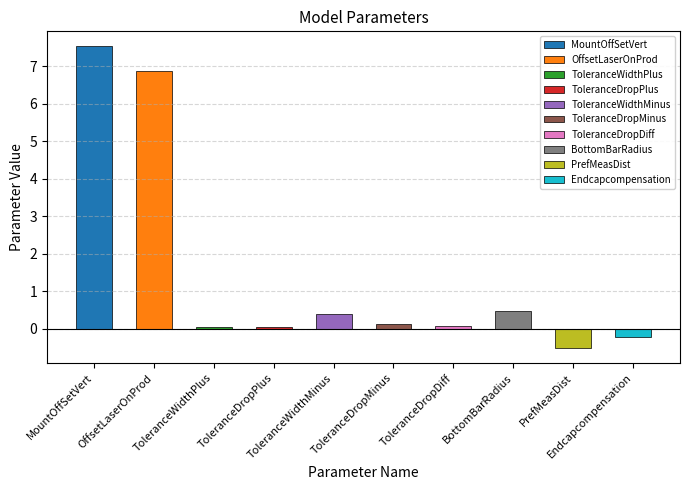

List the labels in order of value, largest first.

MountOffSetVert, OffsetLaserOnProd, BottomBarRadius, ToleranceWidthMinus, ToleranceDropMinus, ToleranceDropDiff, ToleranceWidthPlus, ToleranceDropPlus, Endcapcompensation, PrefMeasDist